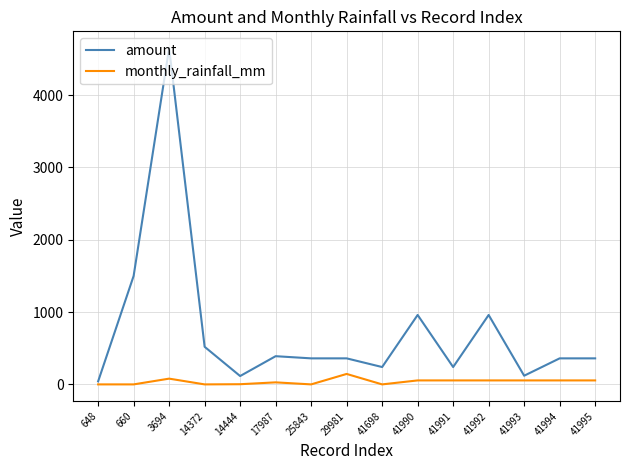

What is the difference between the maximum and minimum values in the amount series?

4608.0